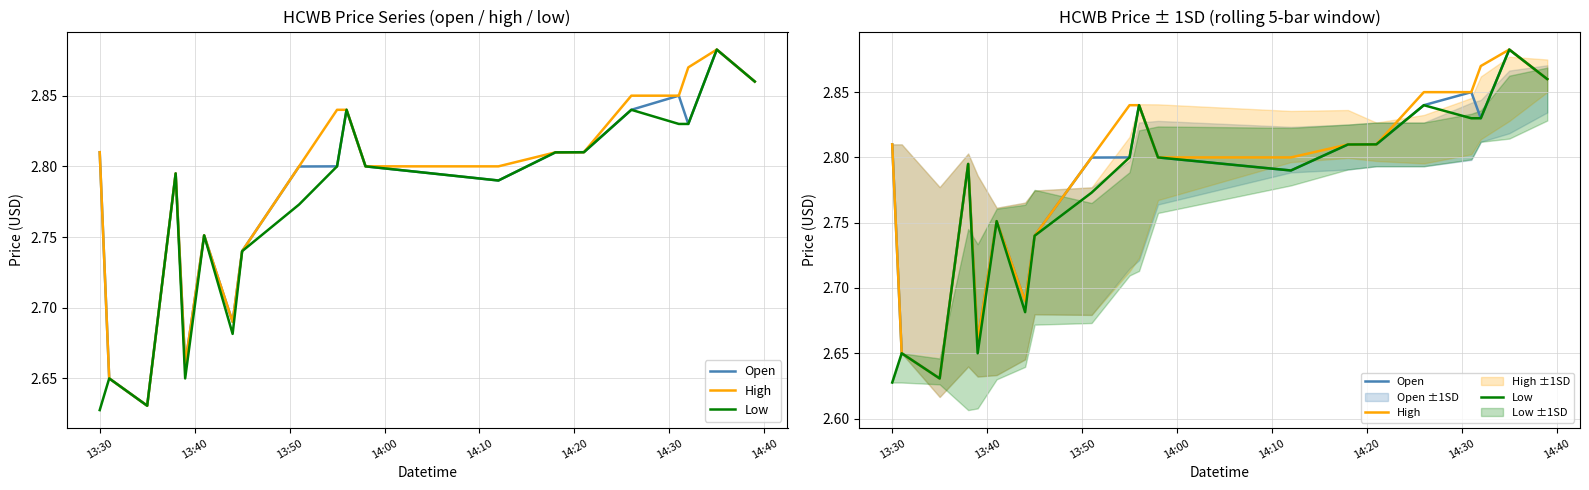

What is the difference between the maximum and minimum values in the Open series?

0.3